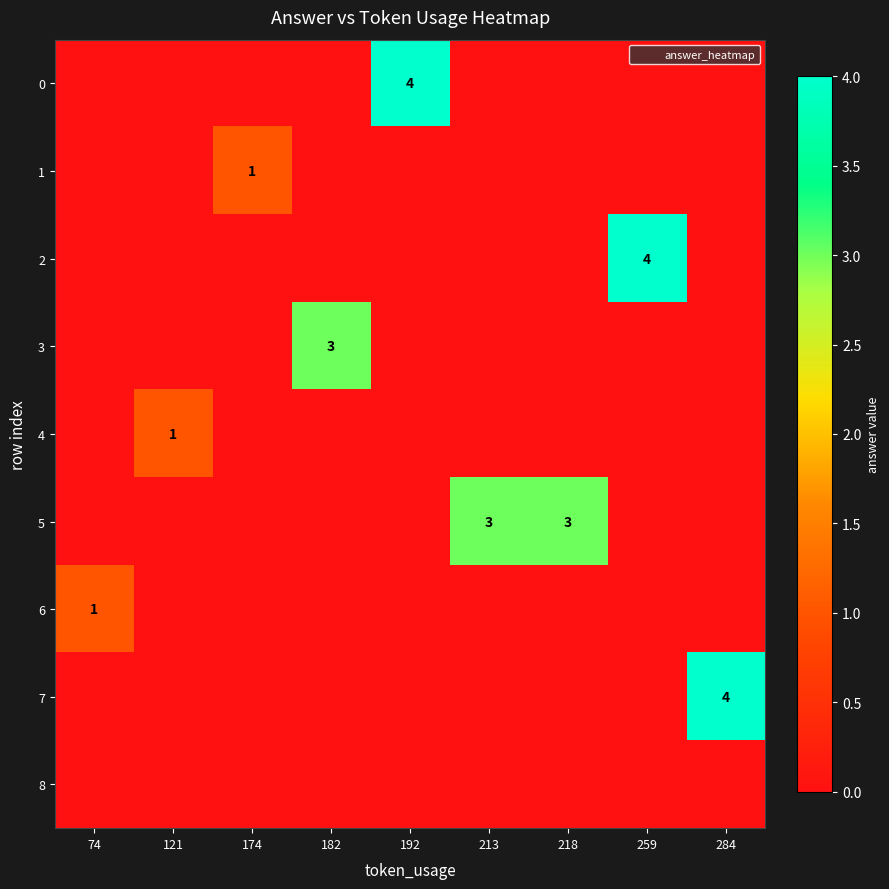

Is it true that 1 equals 2 at 174?

False